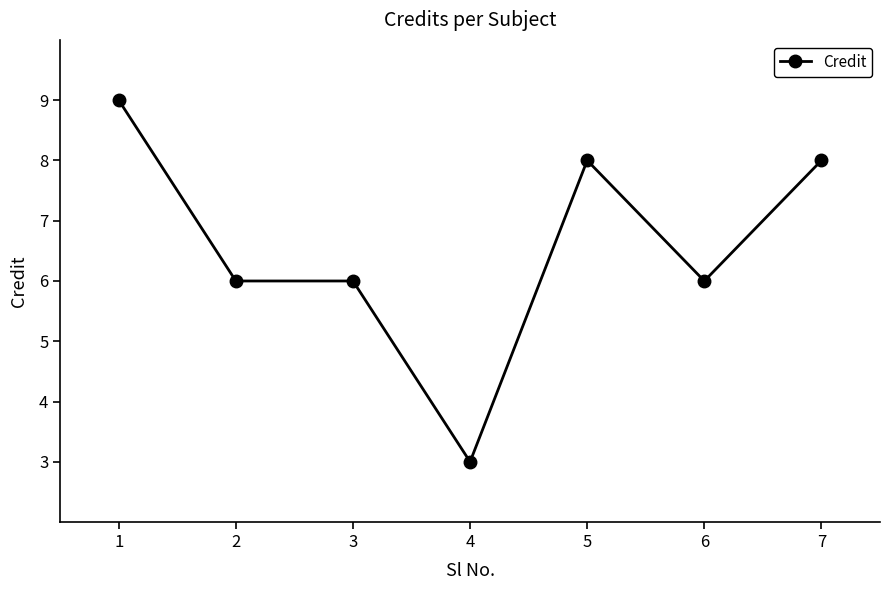

True or false: there are more than 2 points higher than both neighbors.

False